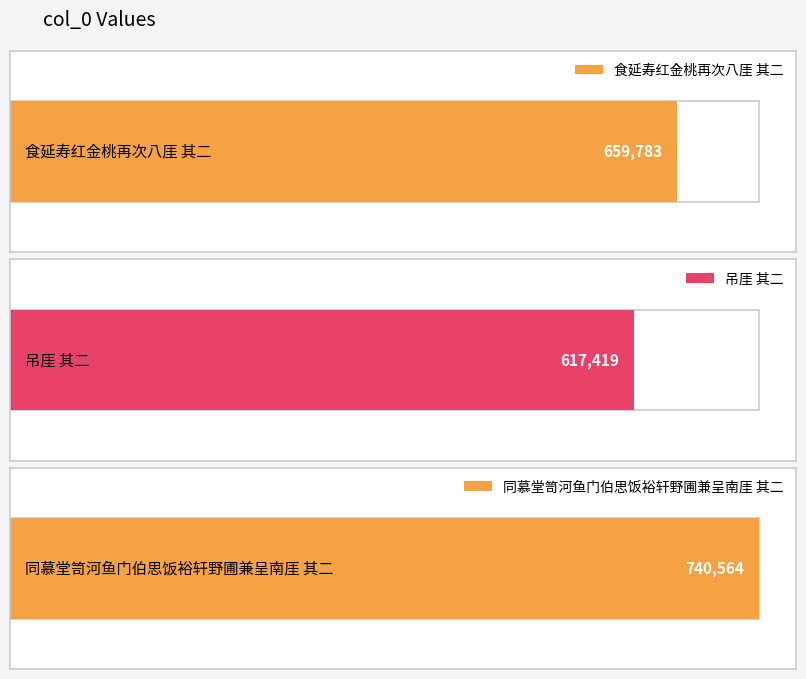

Is it true that the value at 吊厓 其二 is 264823?

False